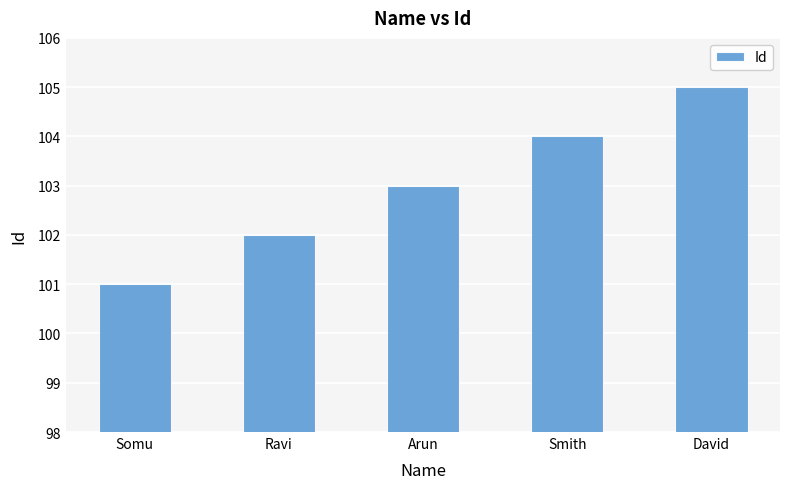

What position from the right is Arun?

3